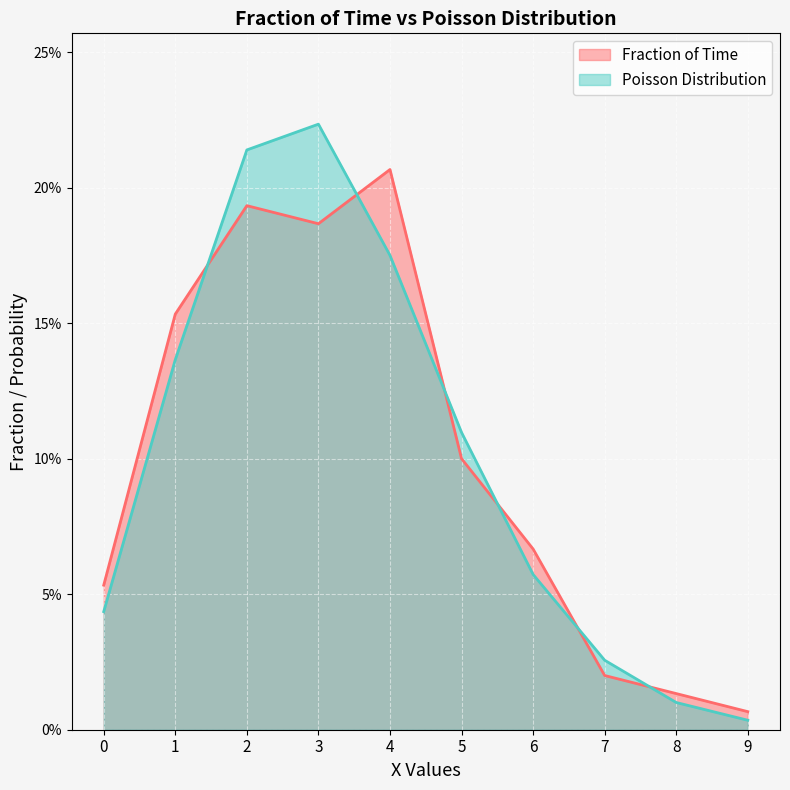

What is the maximum value for Fraction of Time?

0.2